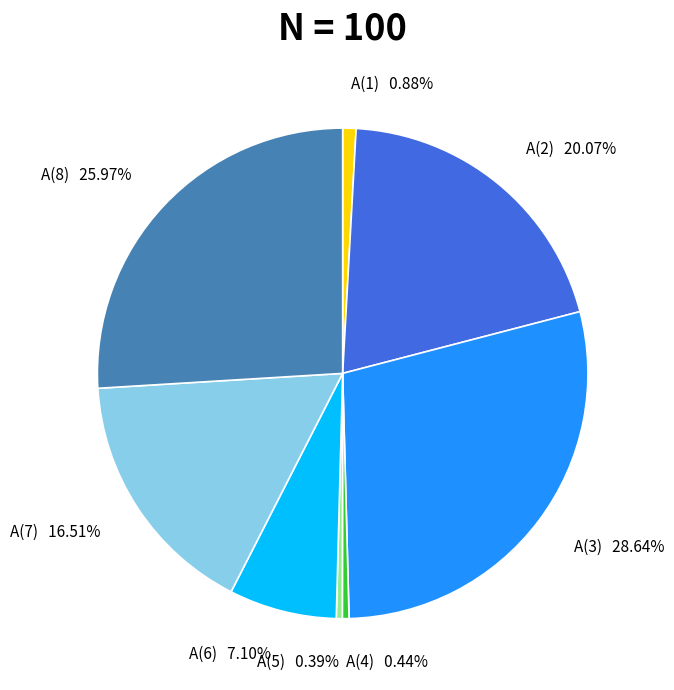

To the nearest percent, what percentage of the pie is A(2)?

20%